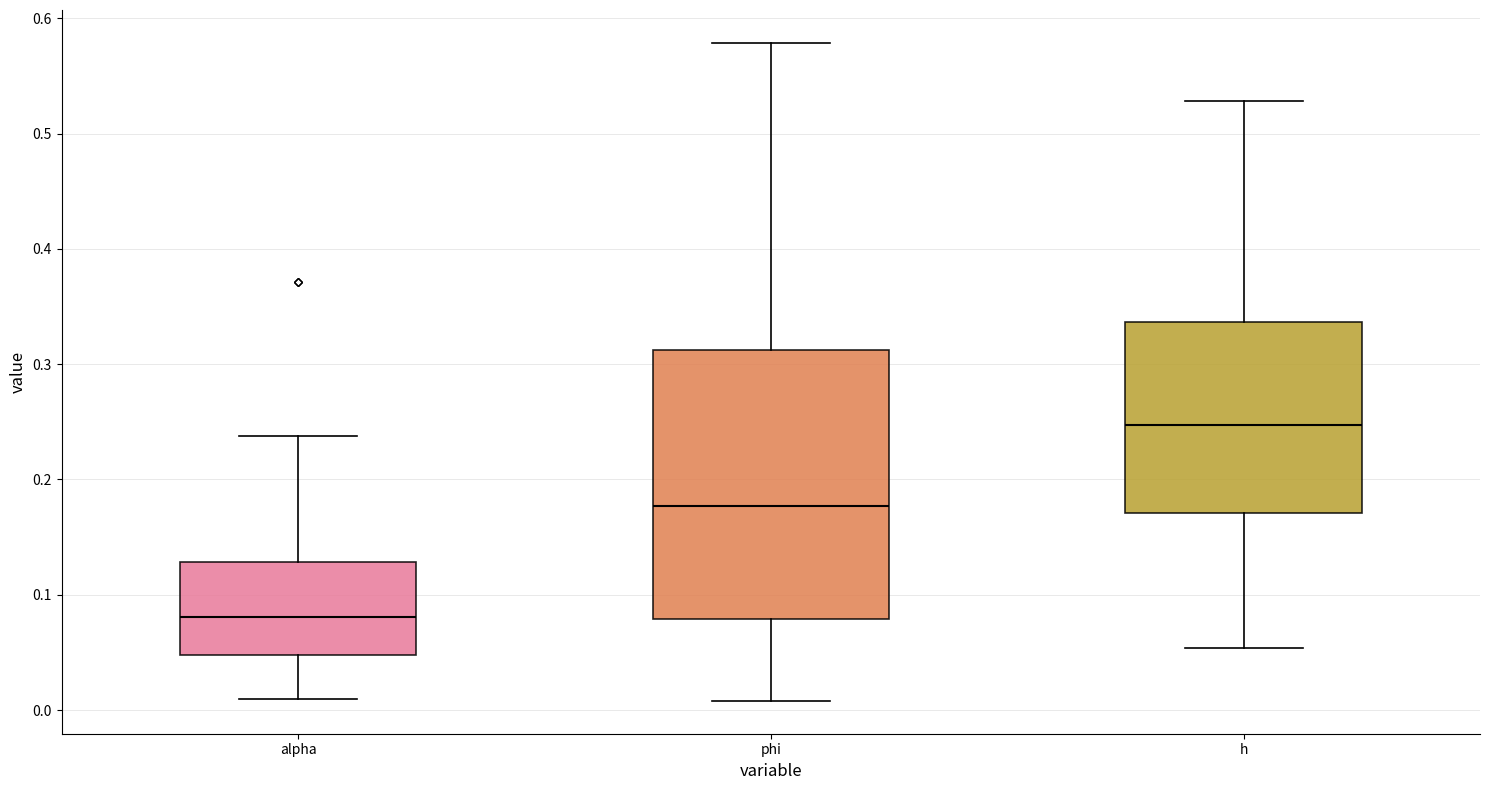

Reading left to right, transcribe this box plot: for each box, give where its median line is, the range the box spans, and where its two whiskers end, as read against the y-axis. The values are not printed on the chart, so give them approximately, as read against the axis.

alpha: median 0.08, box 0.05 to 0.13, whiskers 0.01 to 0.24
phi: median 0.18, box 0.08 to 0.31, whiskers 0.01 to 0.58
h: median 0.25, box 0.17 to 0.34, whiskers 0.05 to 0.53